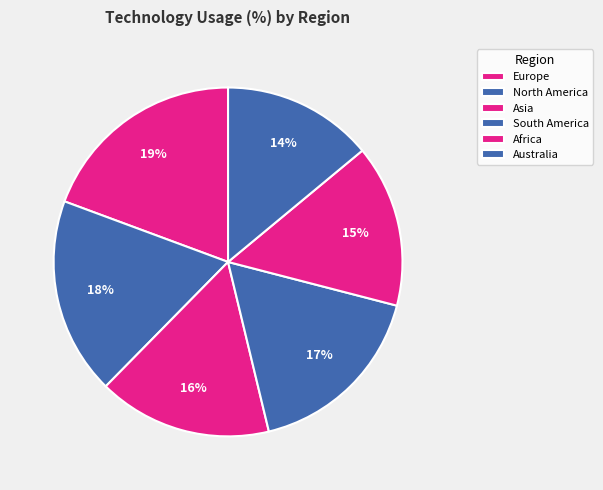

Which category has the smallest portion of the pie?

Australia